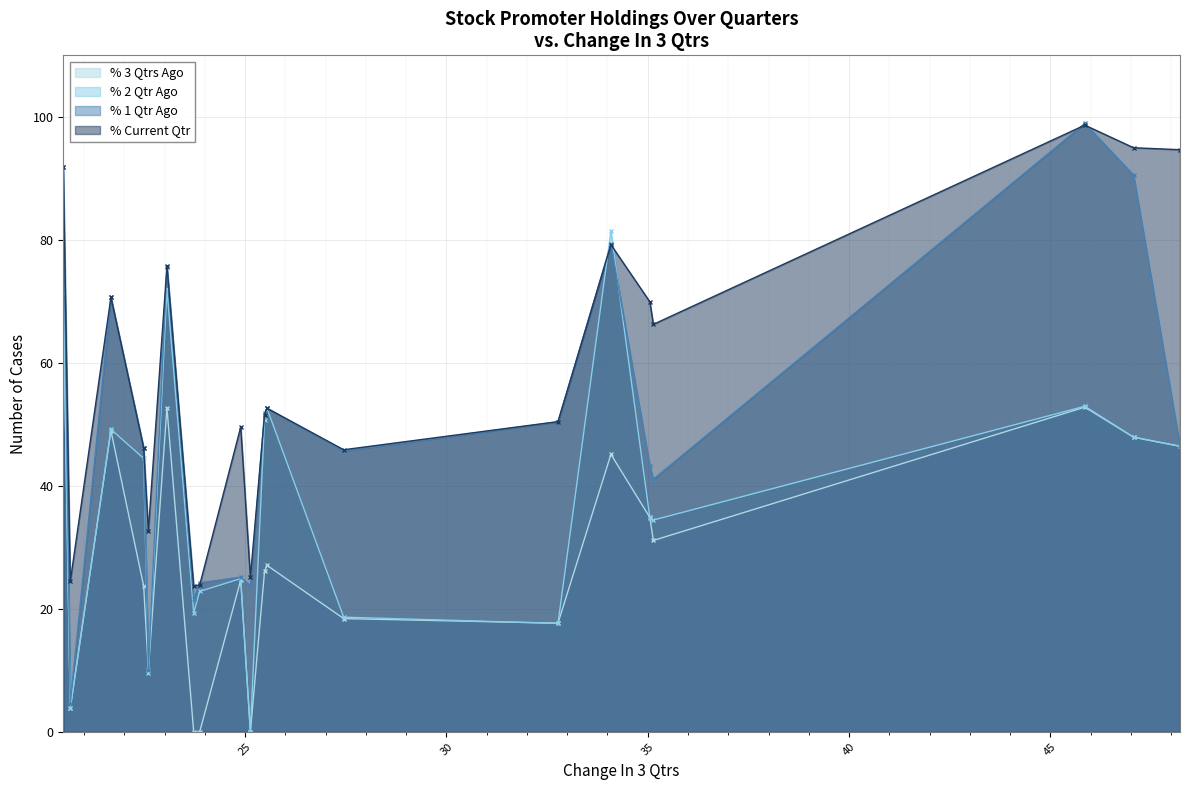

What is the value of the % 1 Qtr Ago point at the 7th from the left?

21.7